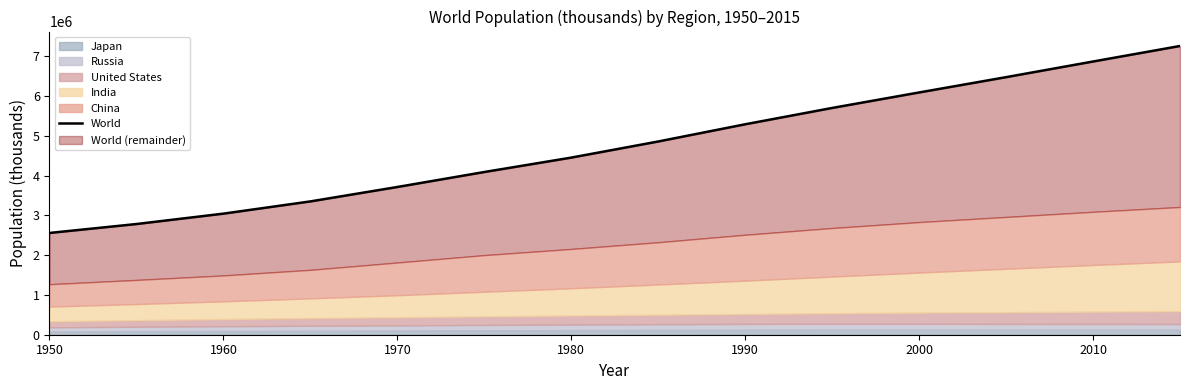

True or false: there are more than 2 points higher than both neighbors.

False